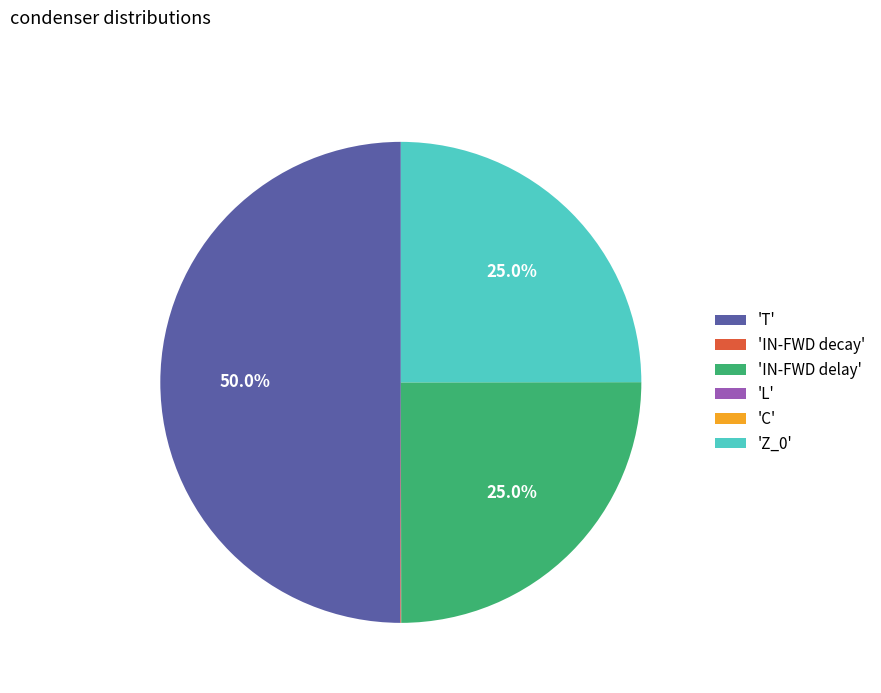

Which category has the biggest portion of the pie?

'T'